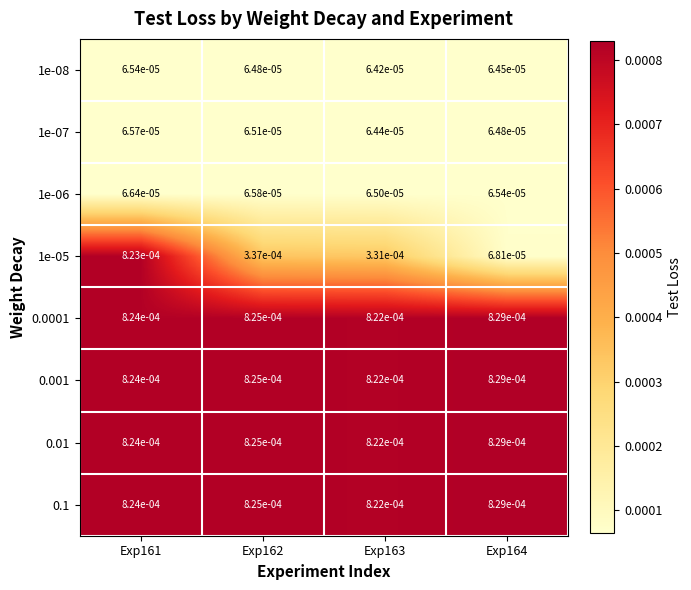

Which series has the largest range (max minus min)?

1e-05